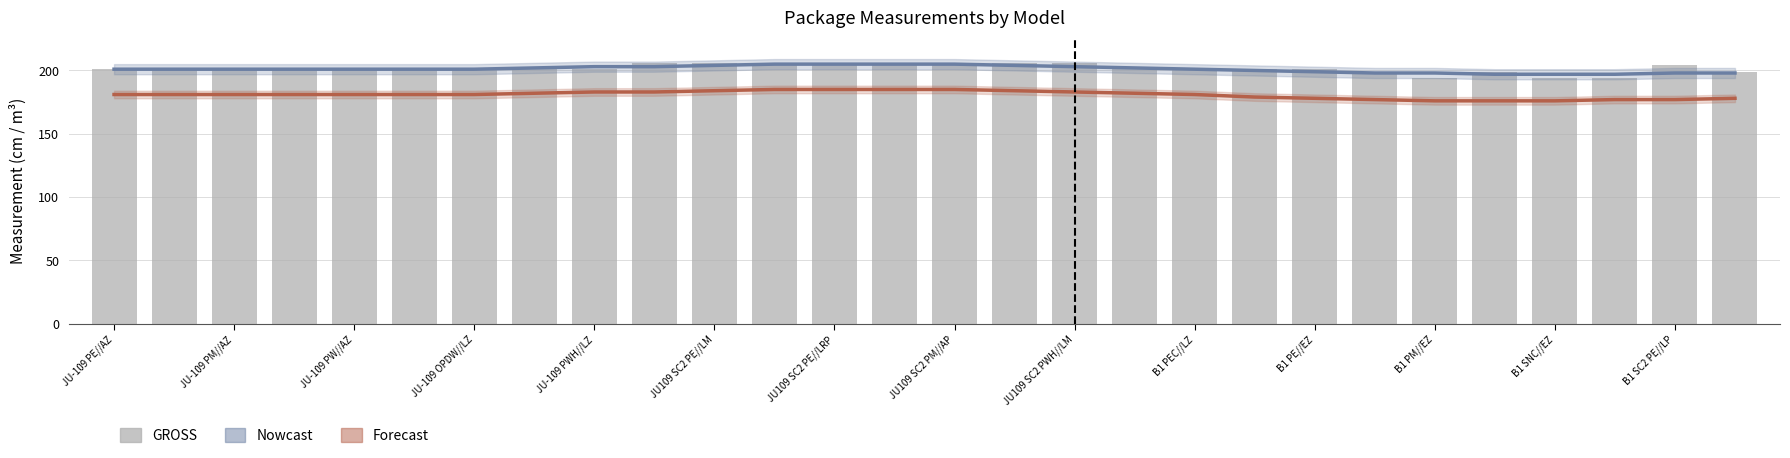

How many series are shown in this chart?

3